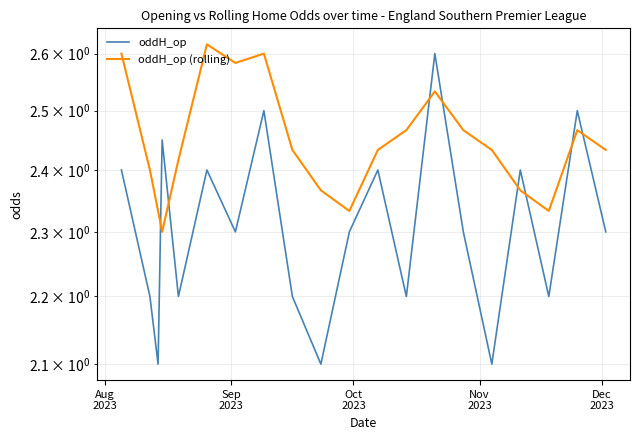

At which label is oddH_op (rolling) closest to 2?

Nov
2023